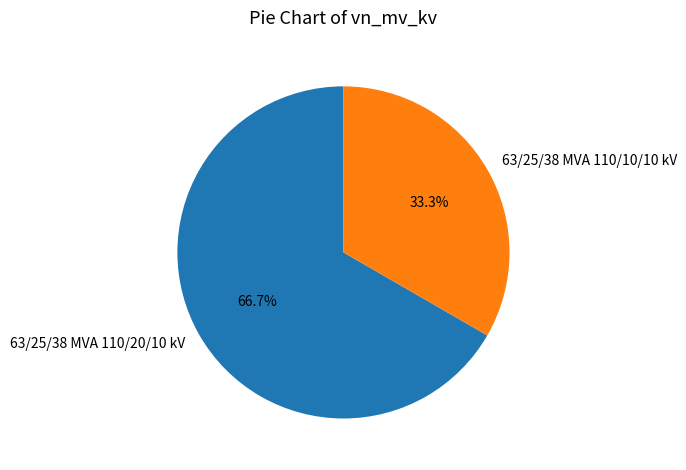

Which slice represents more than half of the pie?

63/25/38 MVA 110/20/10 kV